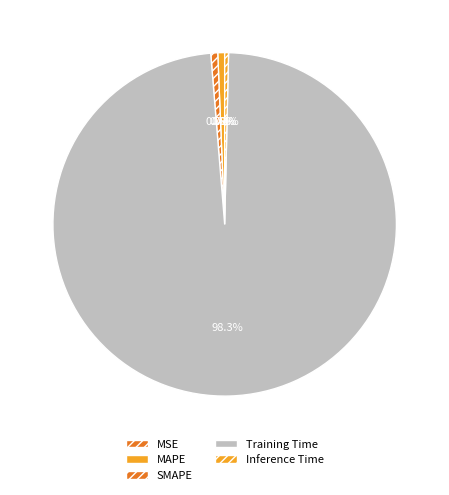

To the nearest percent, what is the average slice percentage?

20%